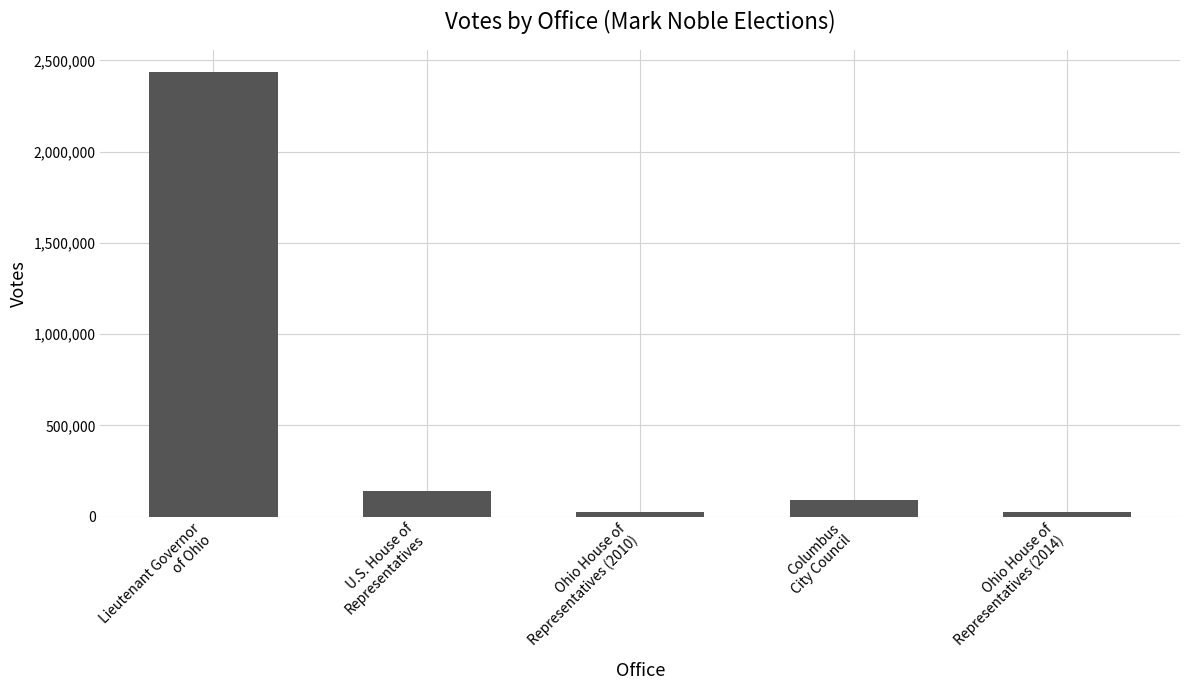

What is the maximum value shown in the chart?

2435505